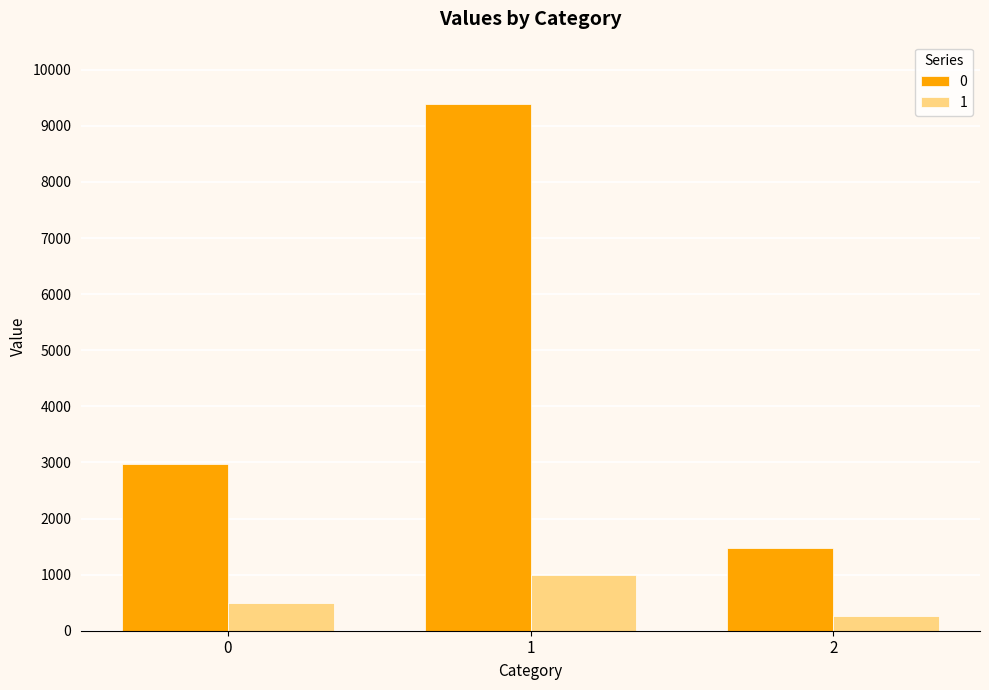

How many data points in 0 are less than 2973?

1